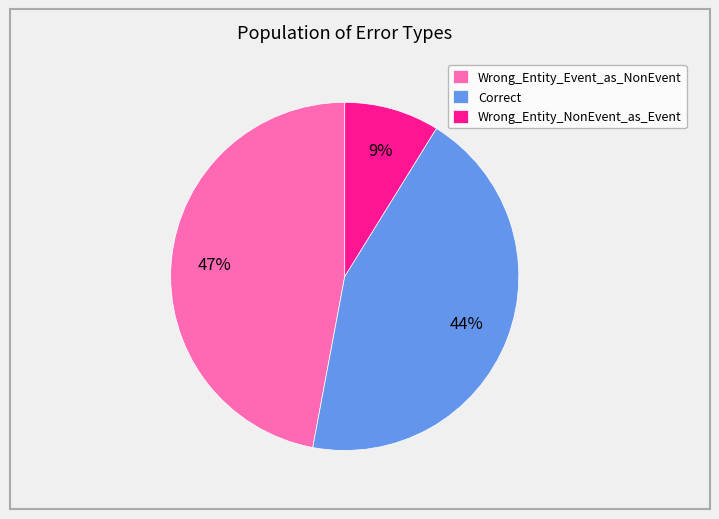

Is the sum of Wrong_Entity_NonEvent_as_Event and Wrong_Entity_Event_as_NonEvent greater than half?

Yes